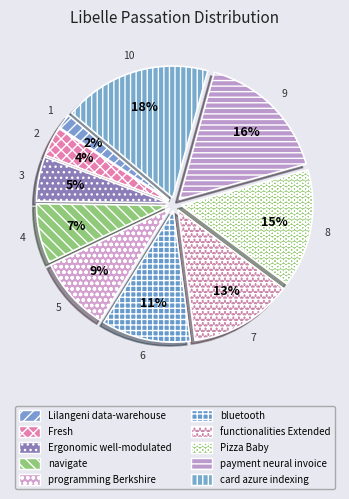

Combined, do card azure indexing and functionalities Extended account for over 50%?

No